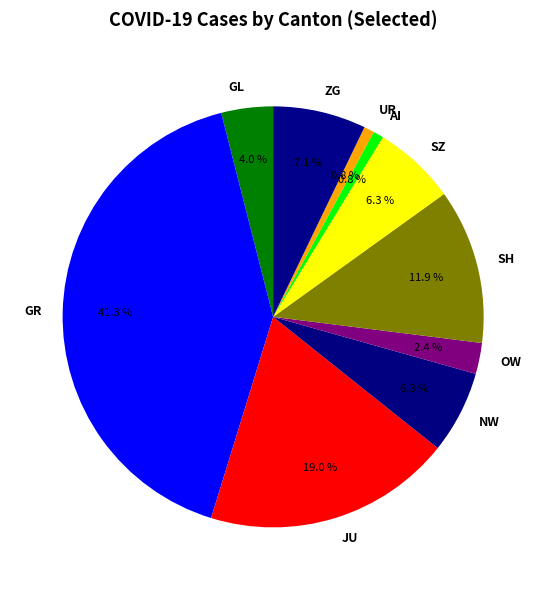

True or false: NW accounts for 1% of the total.

False